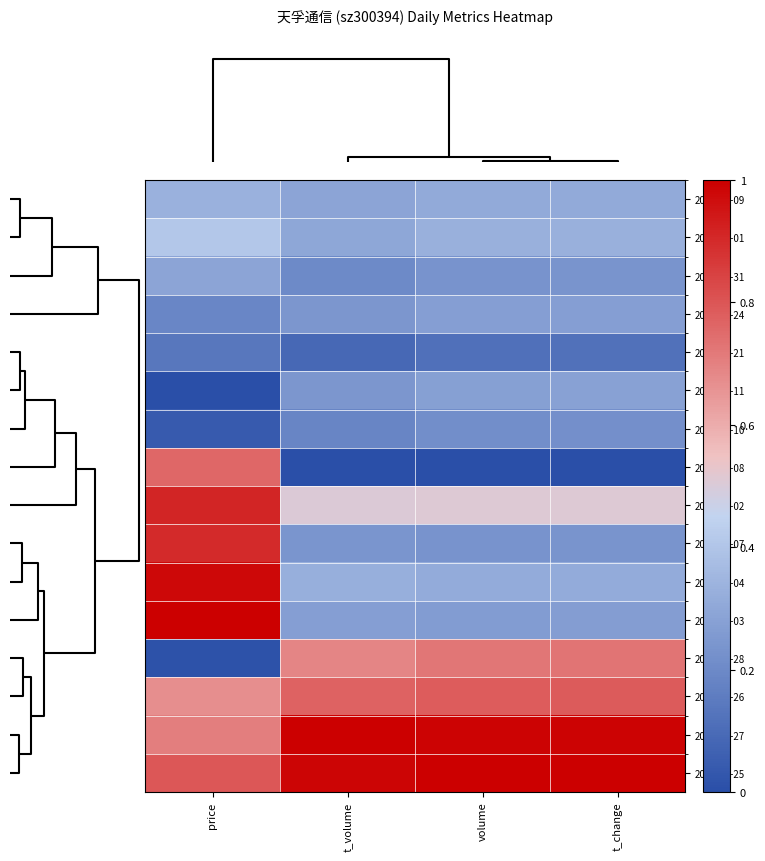

Count the number of categories in the chart.

4